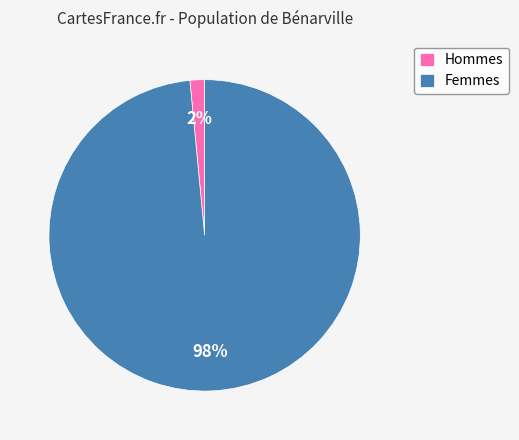

Is there any slice that represents more than half of the pie?

Yes